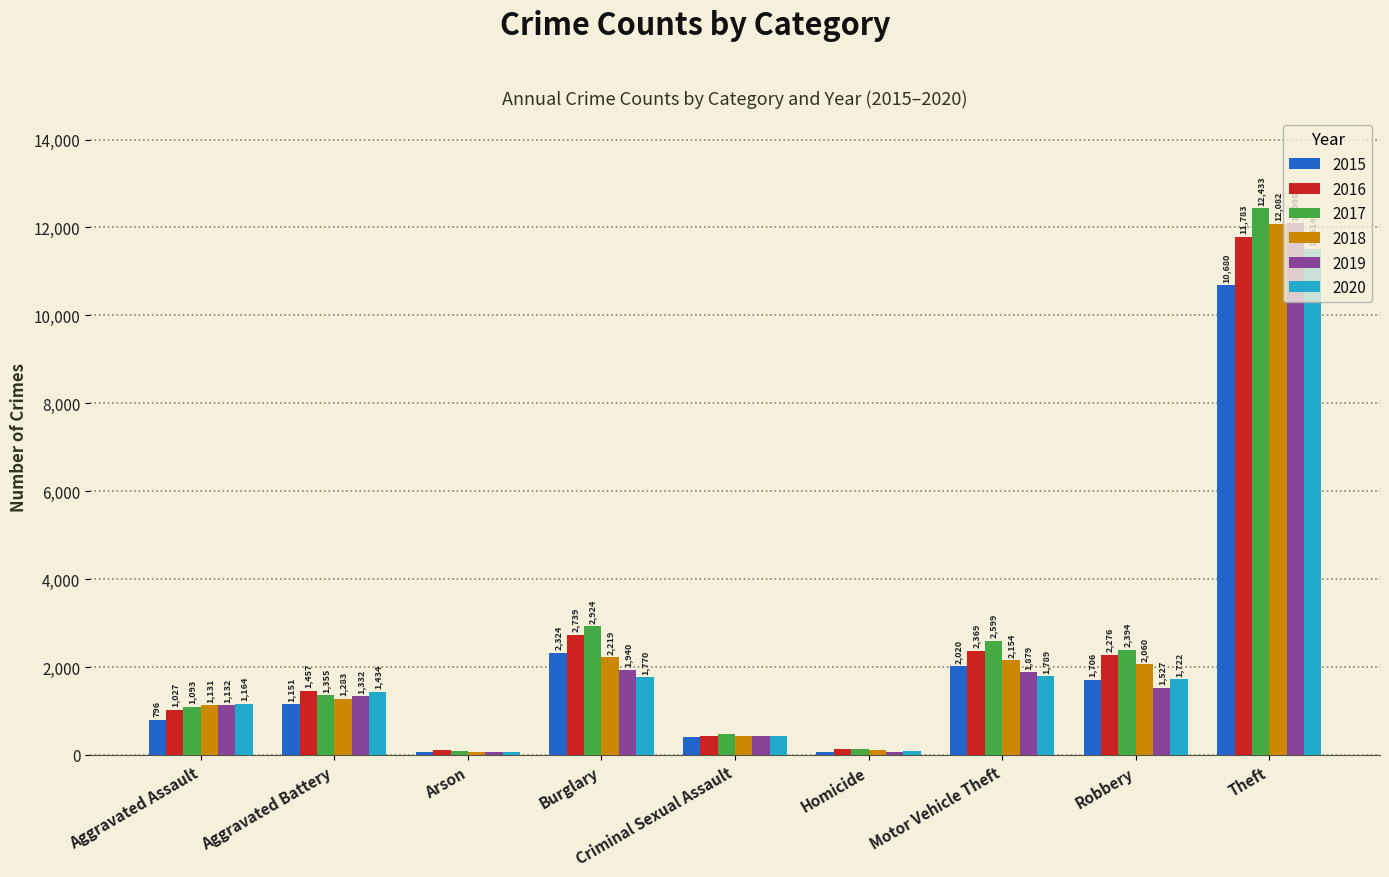

Reading right to left, extract all data points from this chart.

2015: 10680	1706	2020	76	416	2324	69	1151	796
2016: 11783	2276	2369	135	423	2739	101	1457	1027
2017: 12433	2394	2599	130	476	2924	100	1355	1093
2018: 12082	2060	2154	110	432	2219	63	1283	1131
2019: 12098	1527	1879	67	426	1940	71	1332	1132
2020: 11514	1722	1789	98	441	1770	71	1434	1164